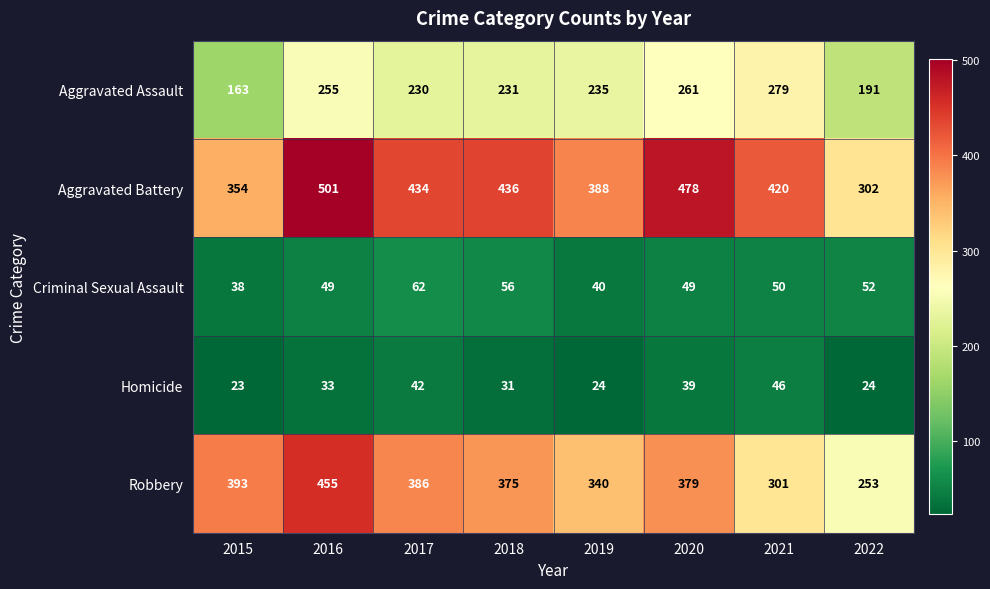

Which series has the widest spread of values?

Robbery